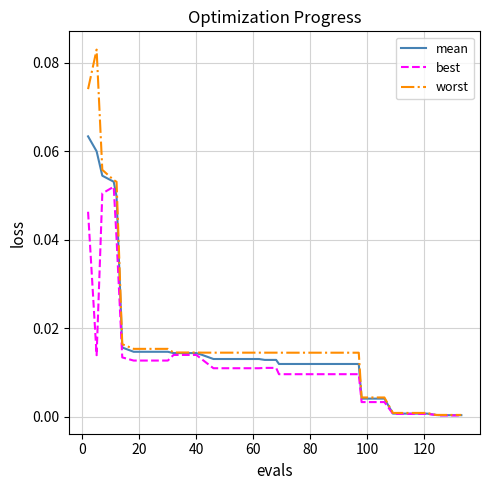

List the series in order of their peak value, lowest first.

best, mean, worst